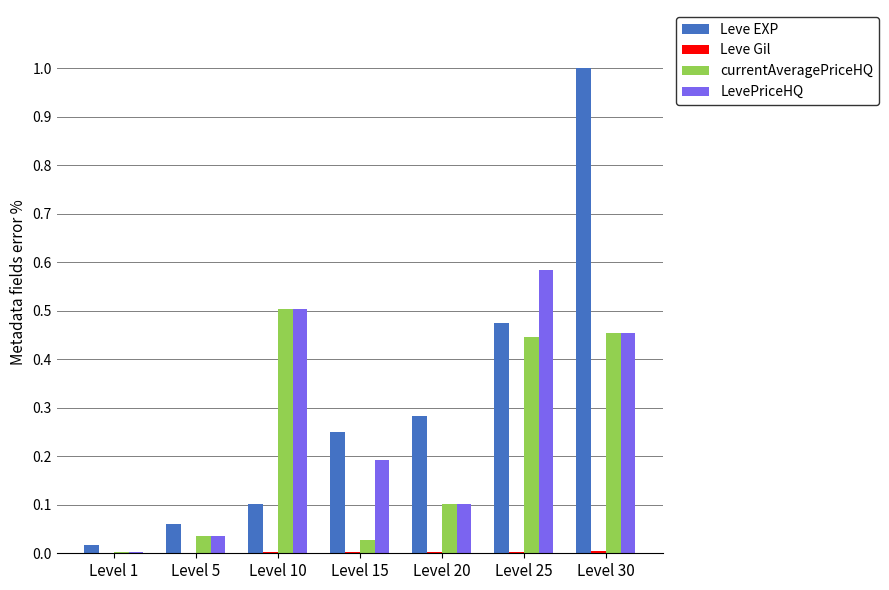

Which series has the largest range (max minus min)?

Leve EXP